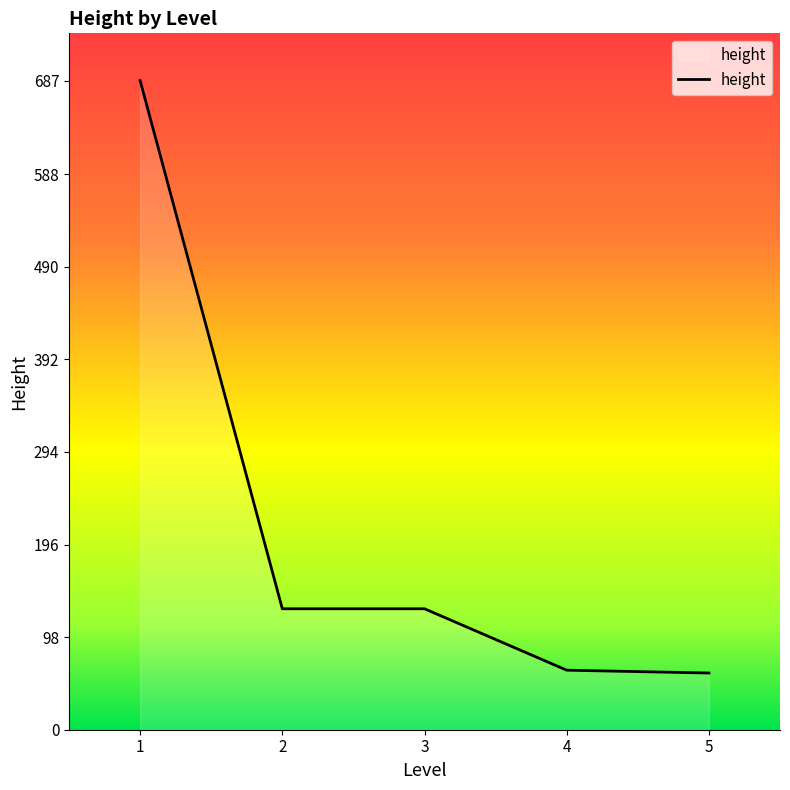

What is the change in value from 3 to 5?

-68